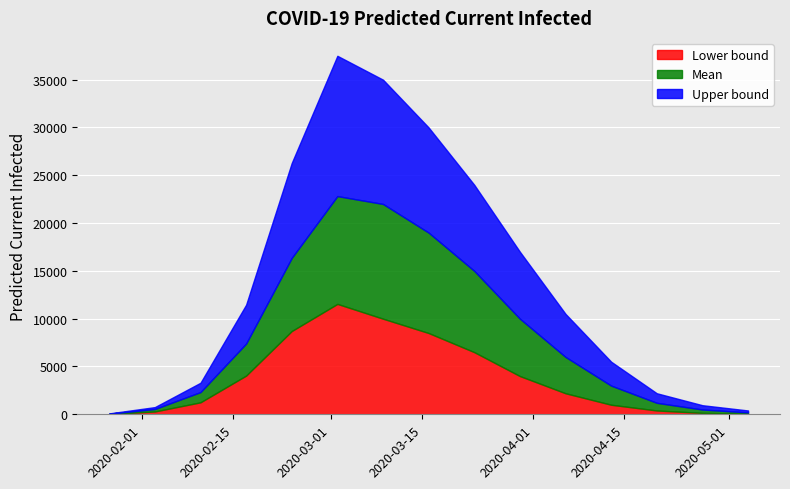

True or false: predicted_current_infected_upper and predicted_current_infected_mean cross at least once.

False